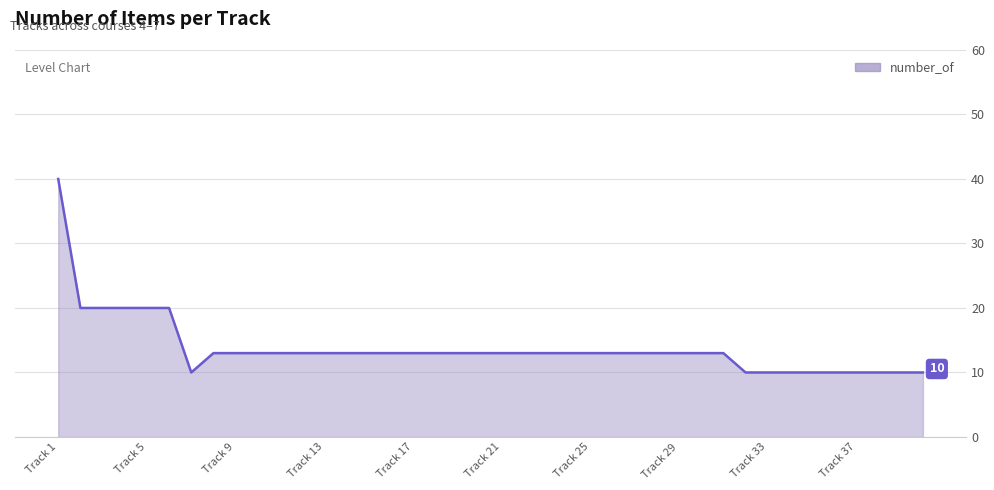

What is the smallest value displayed?

10